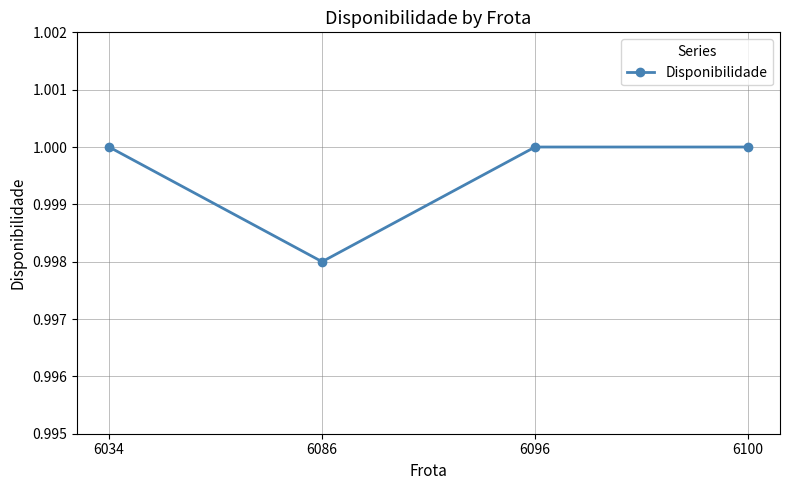

What is the sum of the values at 6100 and 6034?

2.0